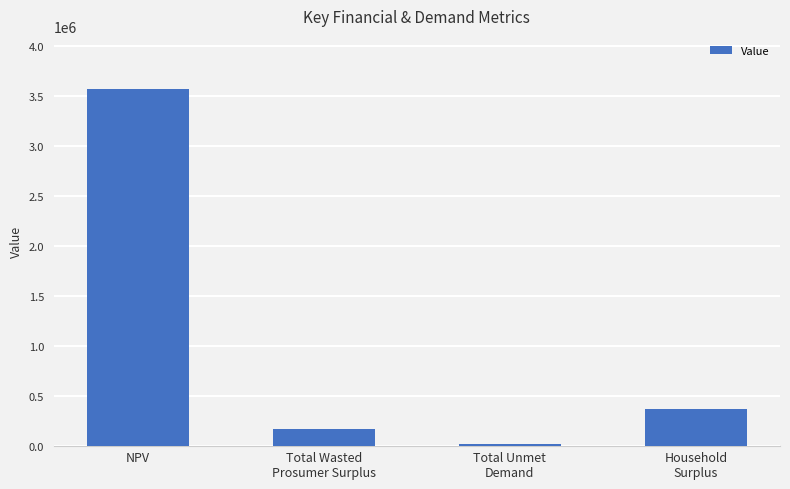

What is the difference between the second highest and minimum values?

342365.5